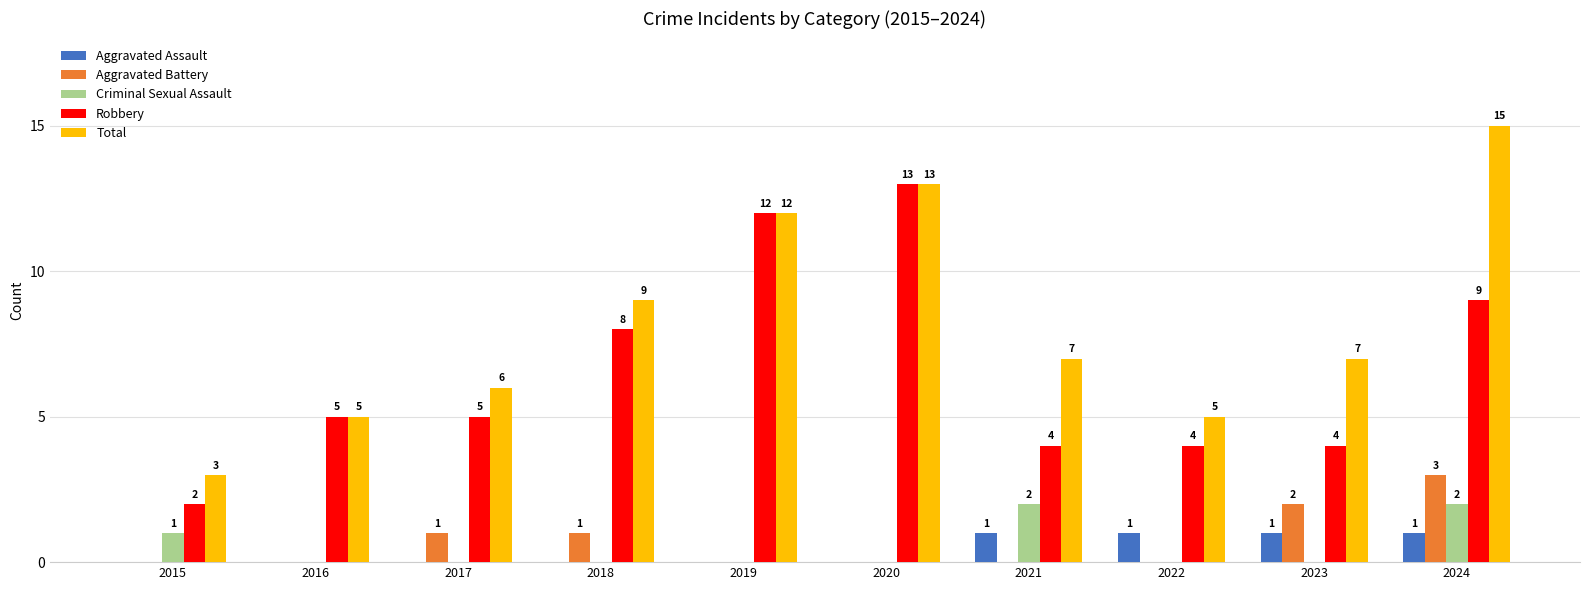

What is the sum of all Criminal Sexual Assault values?

5